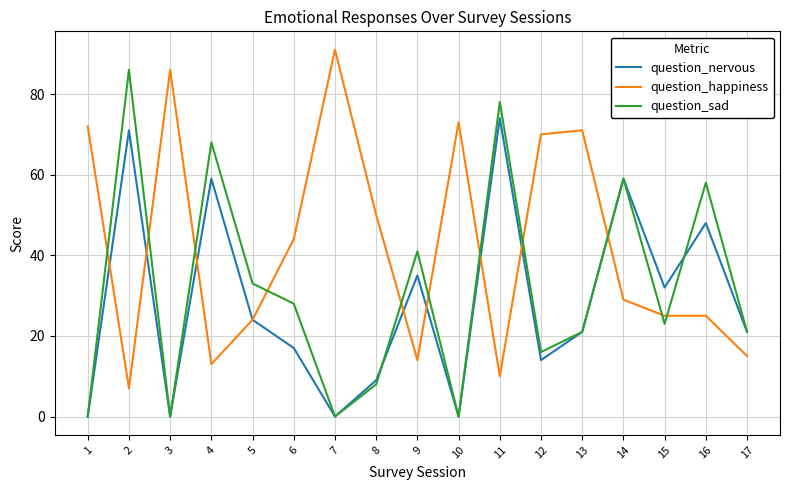

Count the number of categories in the chart.

17